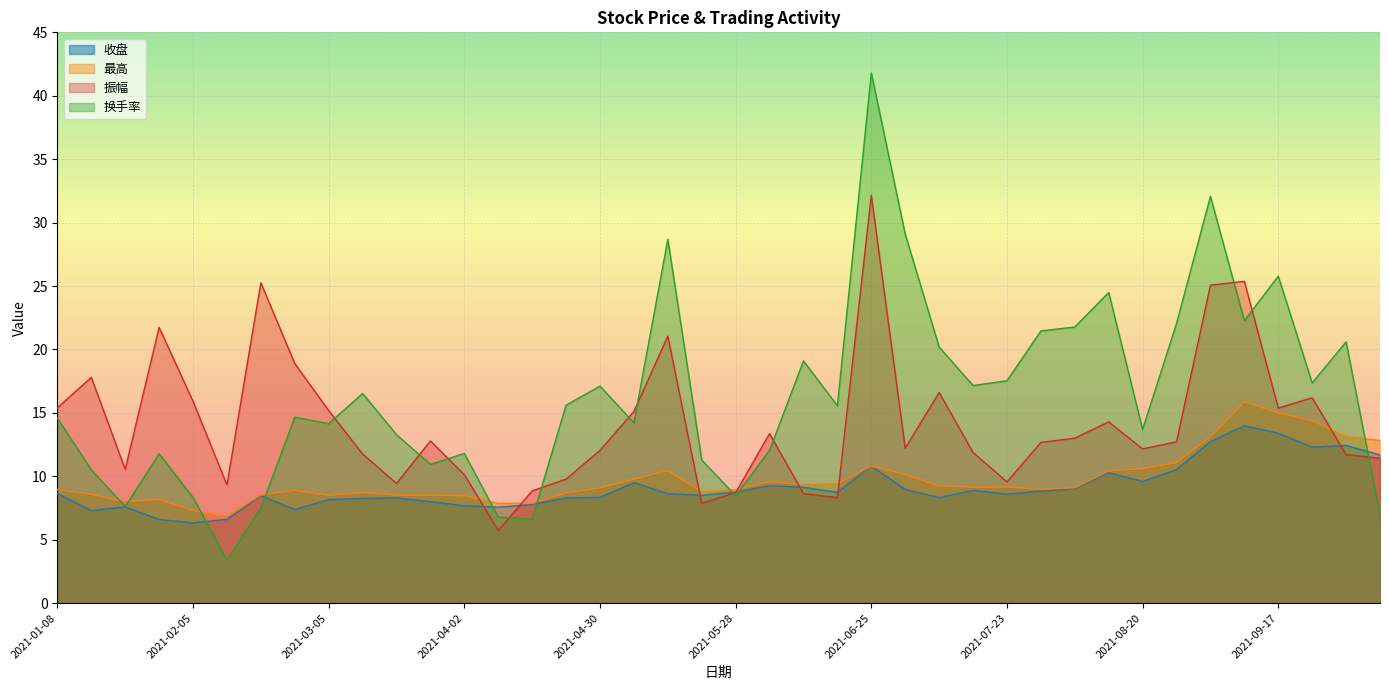

What is the difference between the highest and lowest values at 2021-07-09?

11.9